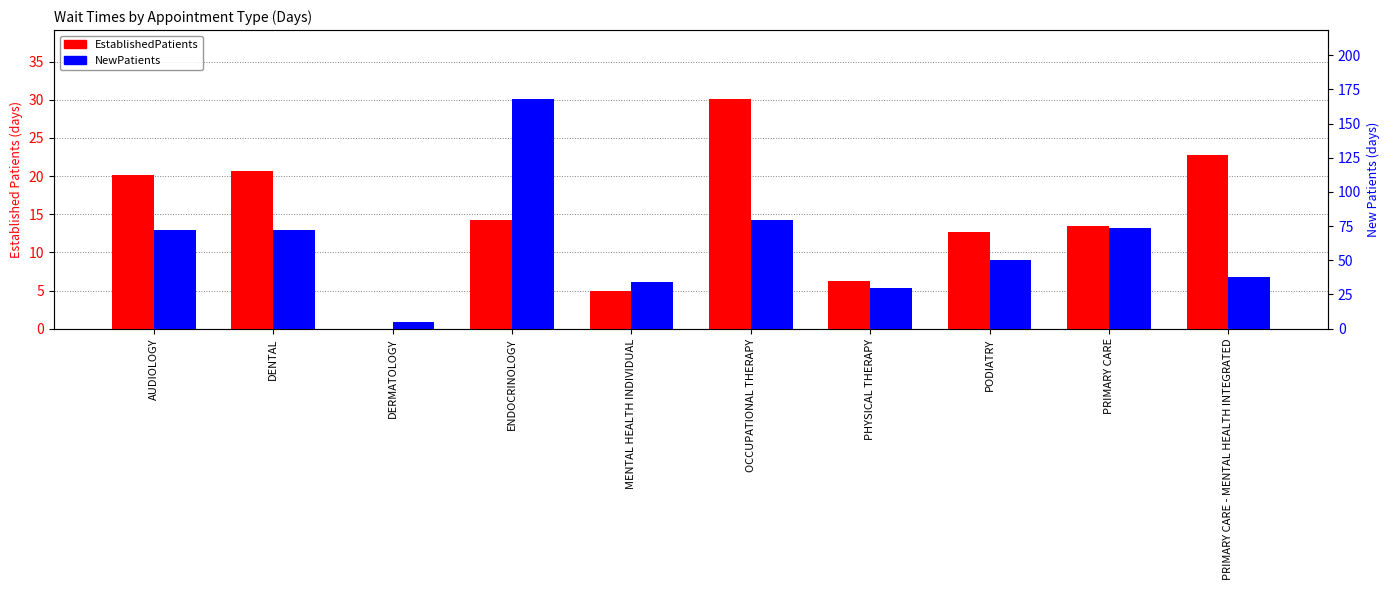

At which label does EstablishedPatients first exceed 14?

AUDIOLOGY